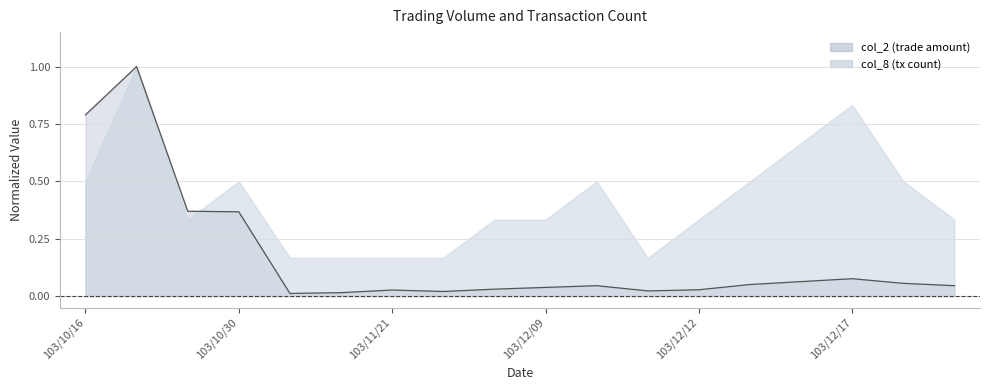

True or false: the data shows 0.0 at 103/12/15.

False